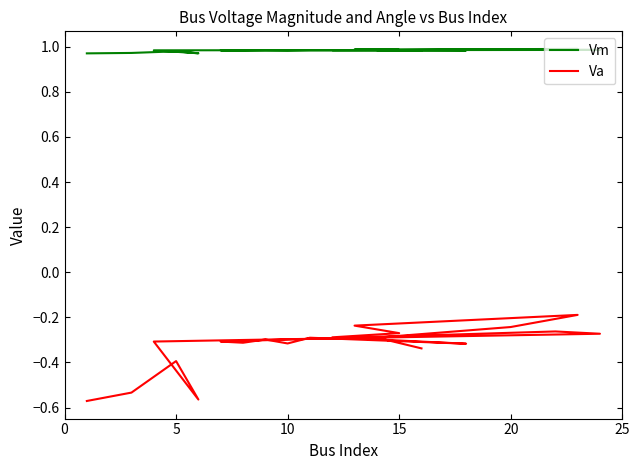

How many categories are shown in the chart?

20